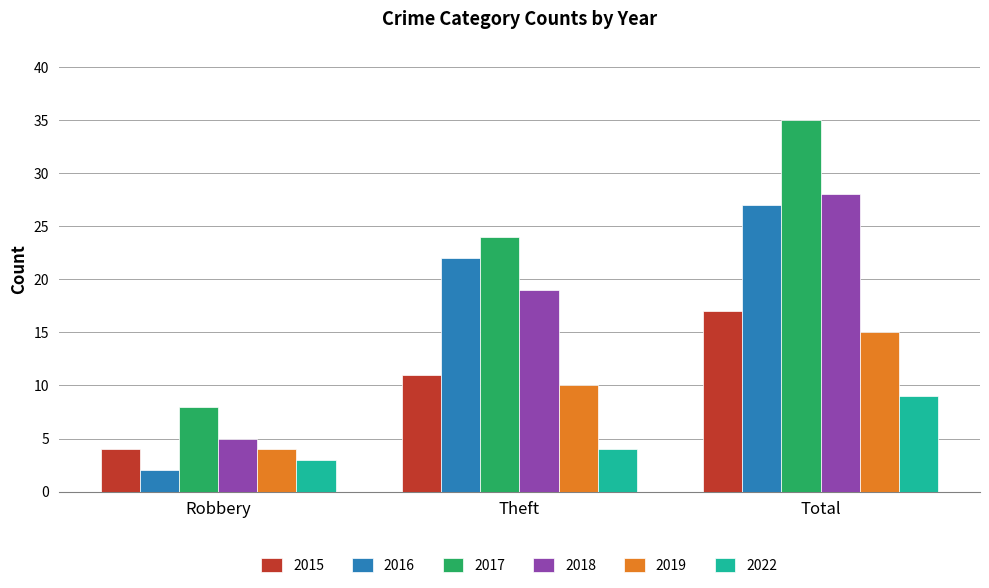

How many distinct data groups are displayed?

6